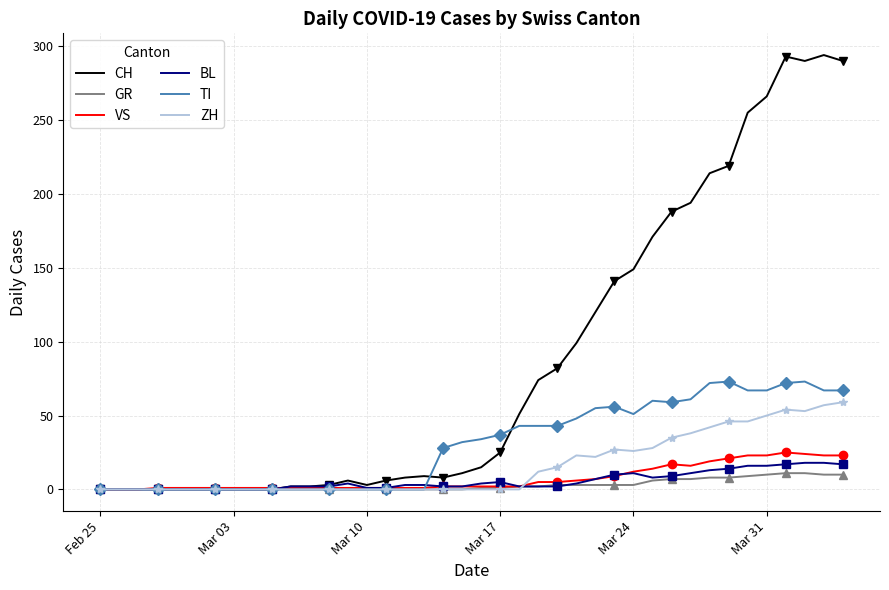

In ZH, how many points are lower than both neighbors (excluding endpoints)?

3